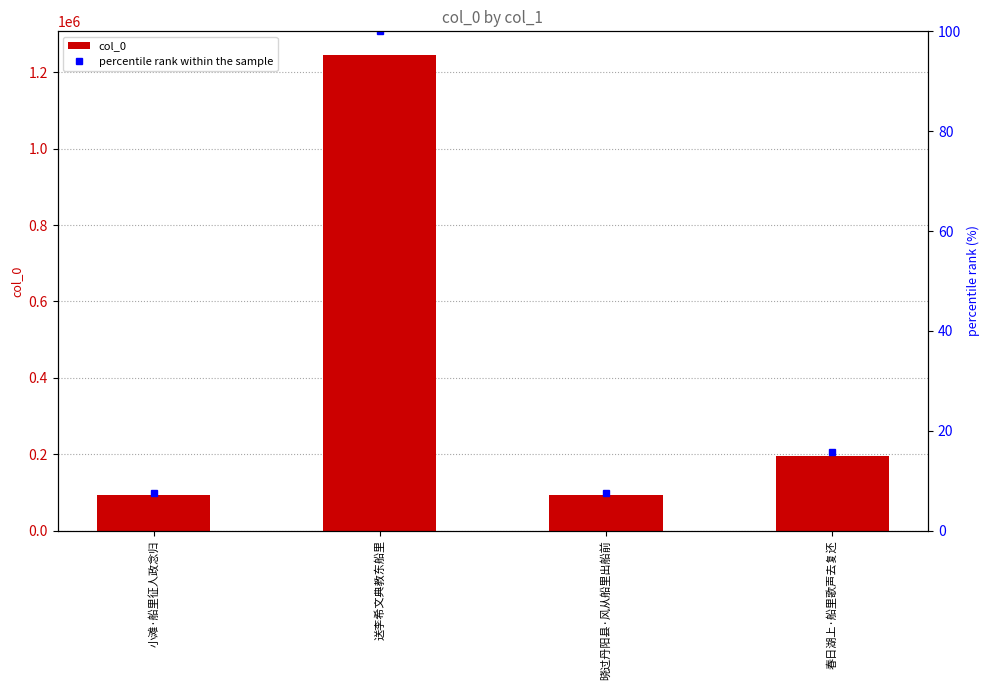

Which series has the largest total across all categories?

col_0